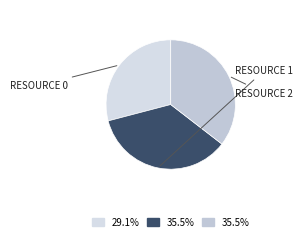

To the nearest percent, what is the average slice percentage?

33%